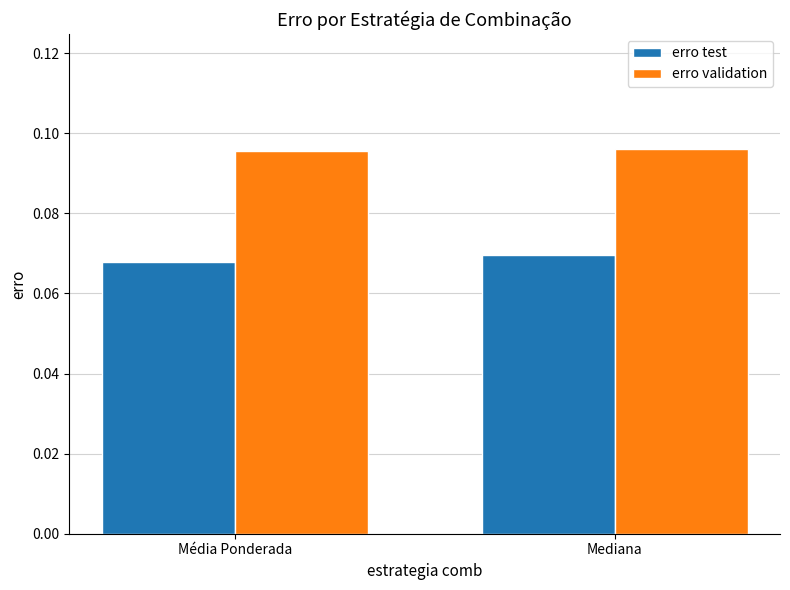

How many distinct data groups are displayed?

2